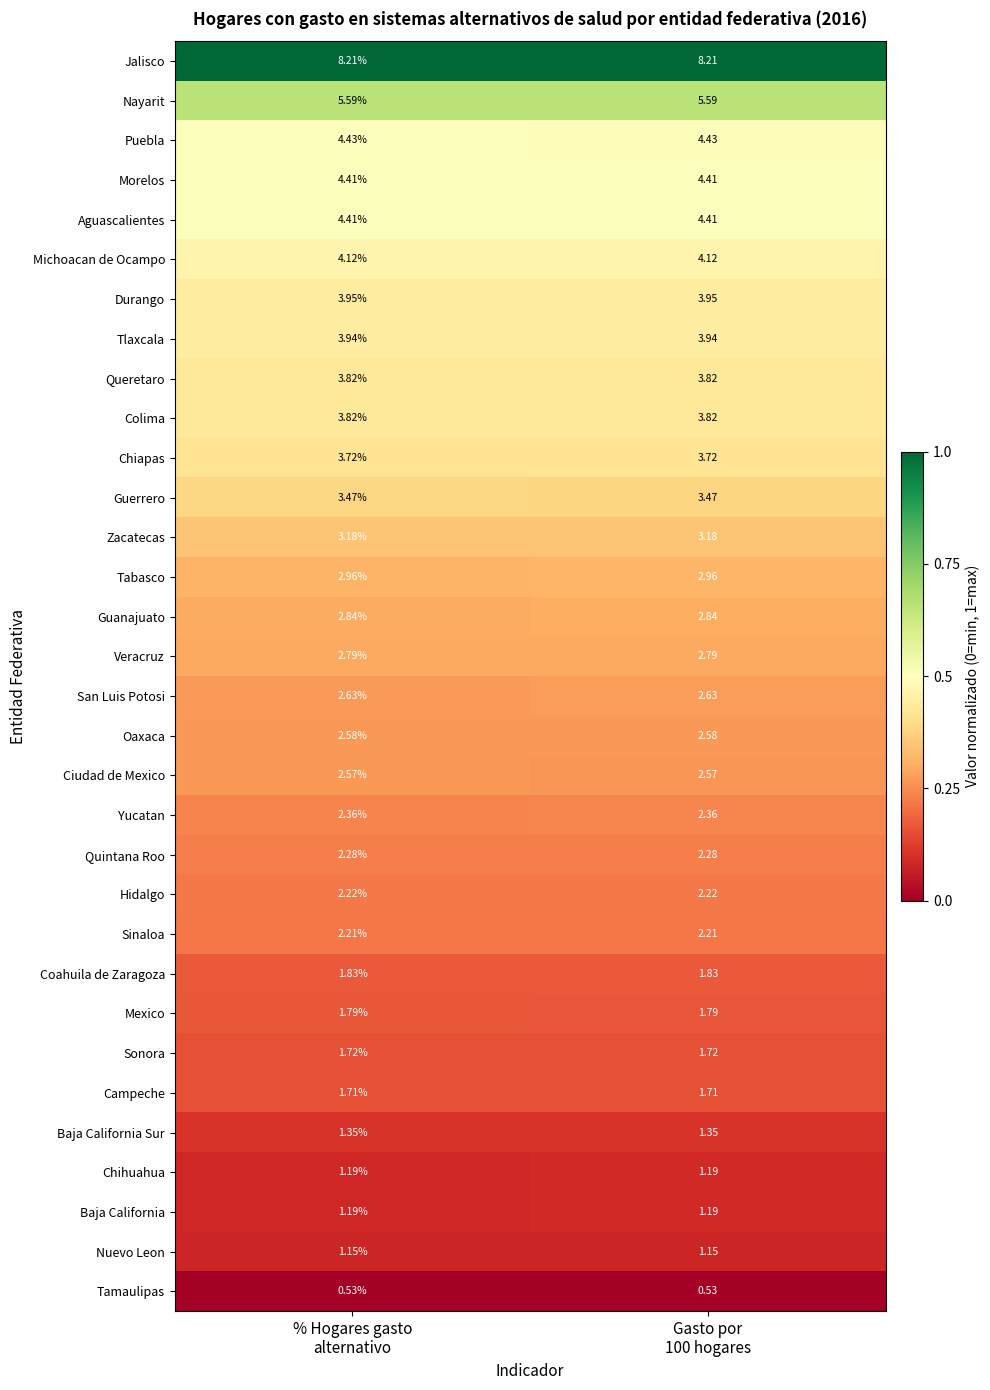

Which series has the largest total across all categories?

Jalisco